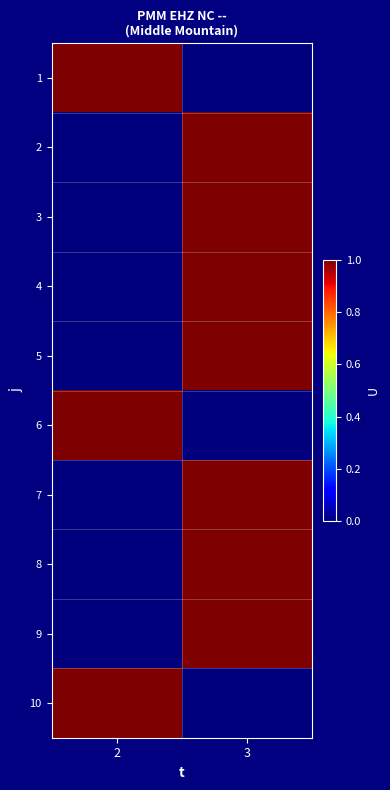

At which category is the sum across all series the highest?

3